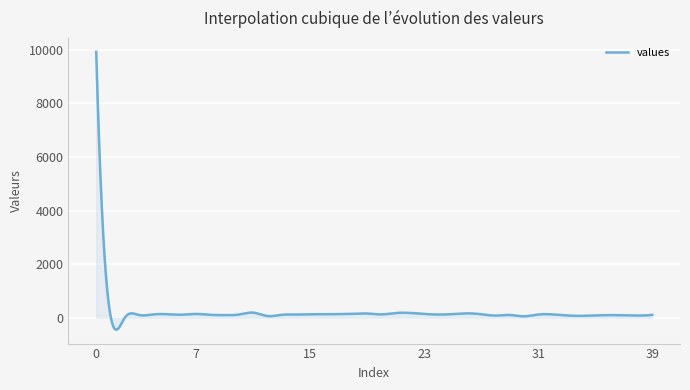

What is the minimum value shown in the chart?

-444.4